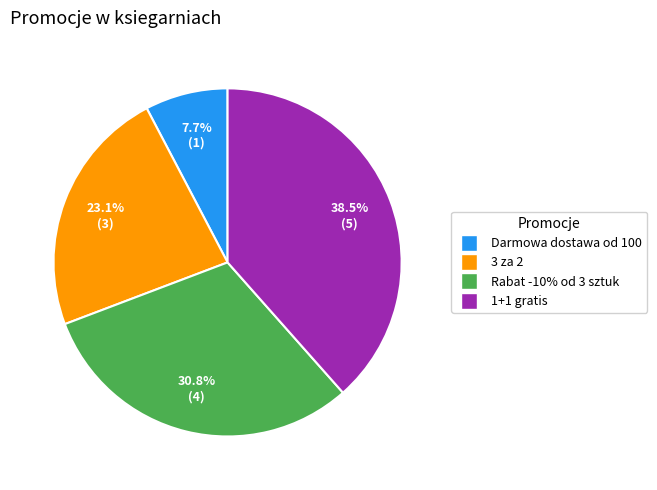

Which category has the smallest portion of the pie?

Darmowa dostawa od 100